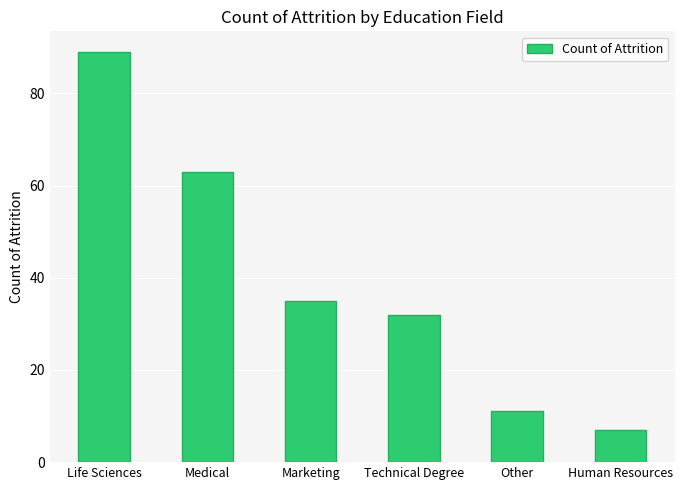

What is the sum of all values?

237